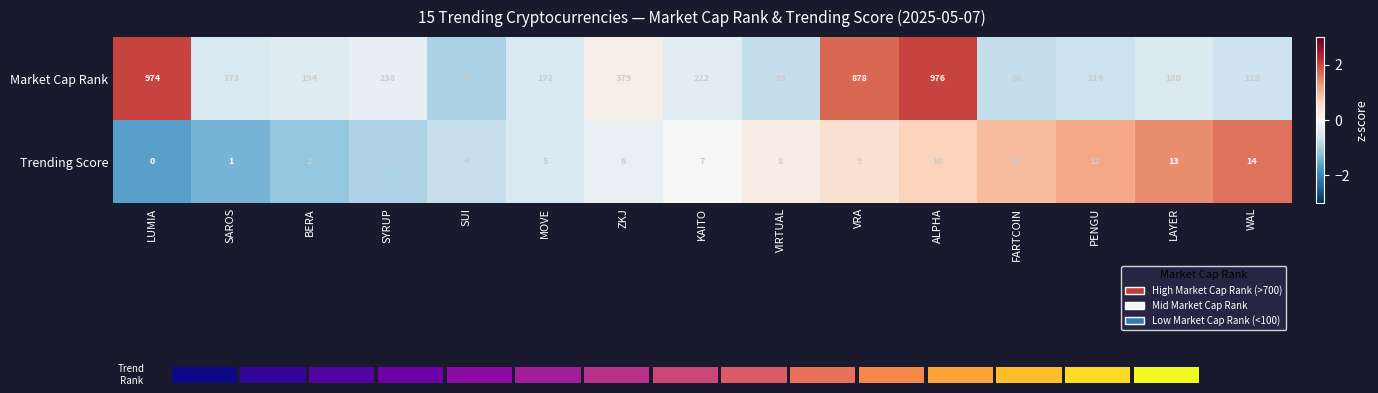

List the labels in order of Market Cap Rank value, largest first.

ALPHA, LUMIA, VRA, ZKJ, SYRUP, KAITO, BERA, LAYER, SAROS, MOVE, WAL, PENGU, VIRTUAL, FARTCOIN, SUI